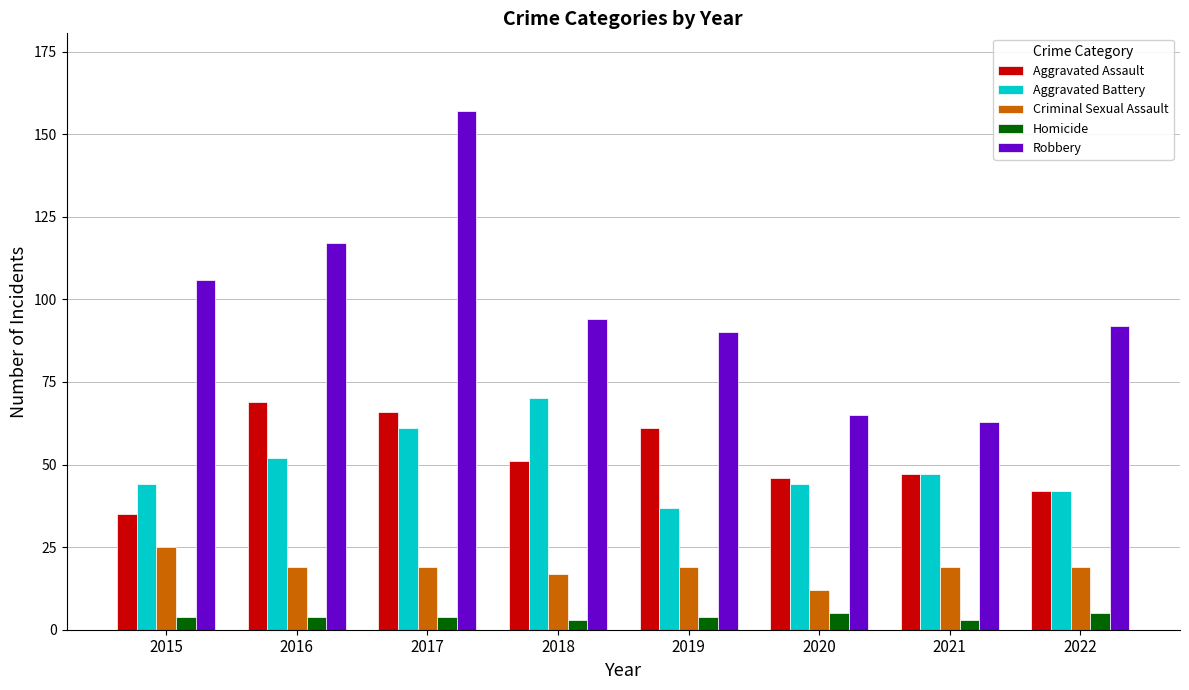

Count the number of data series in this chart.

5